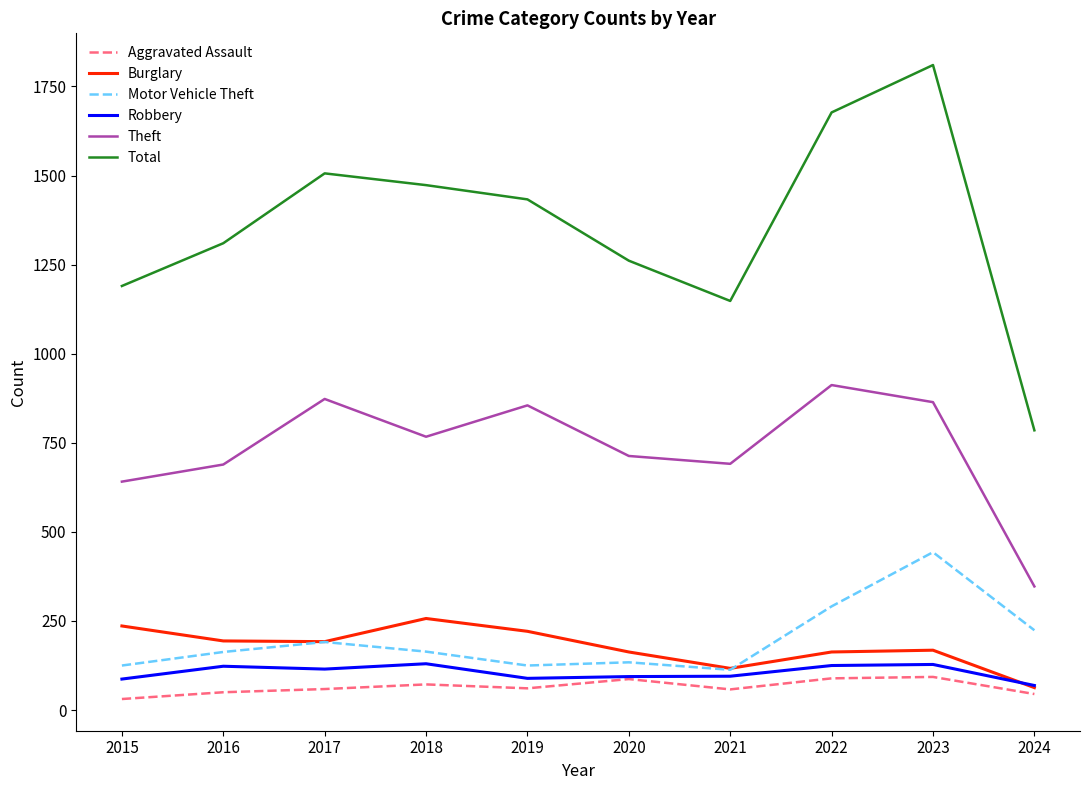

True or false: Theft and Burglary intersect in this chart.

False